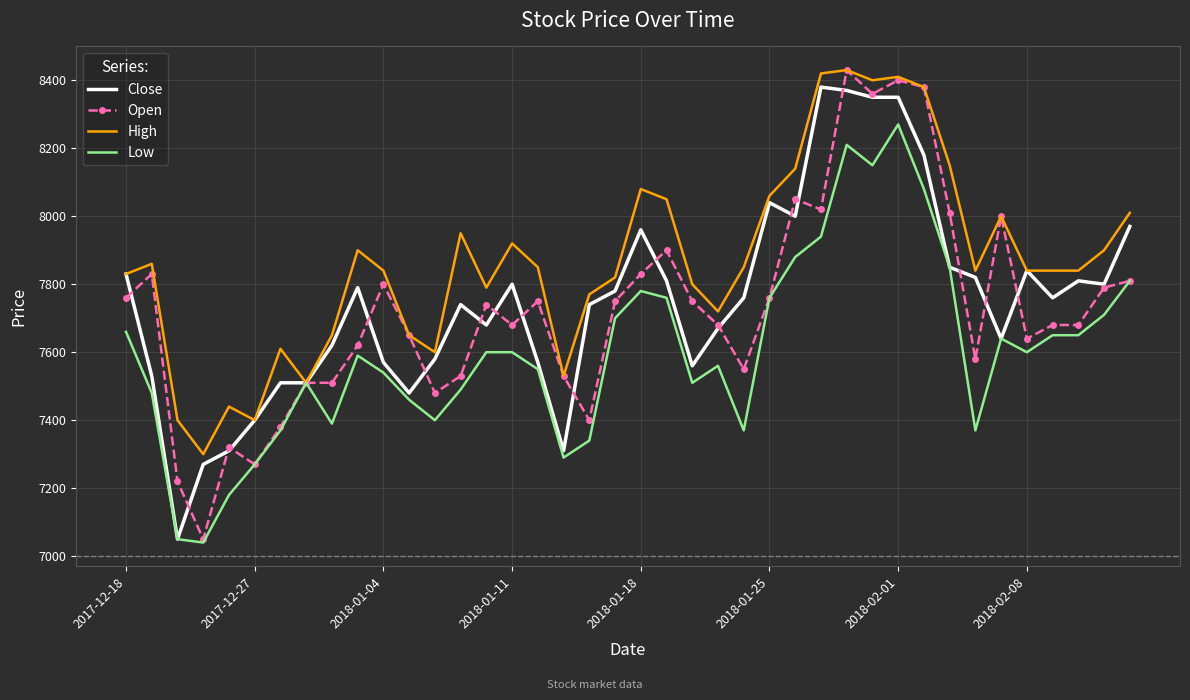

Which series has the largest total across all categories?

High